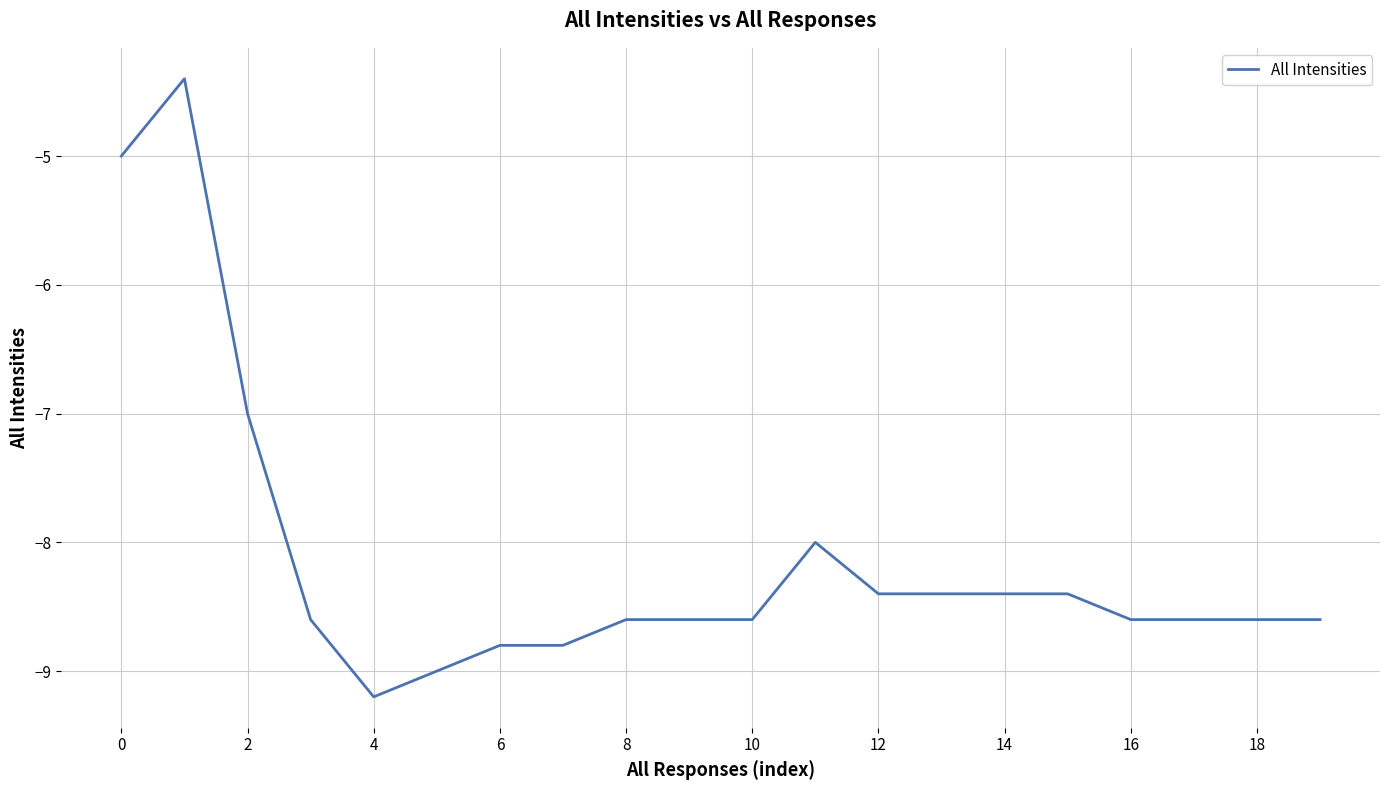

What is the difference between the maximum and minimum values?

4.8